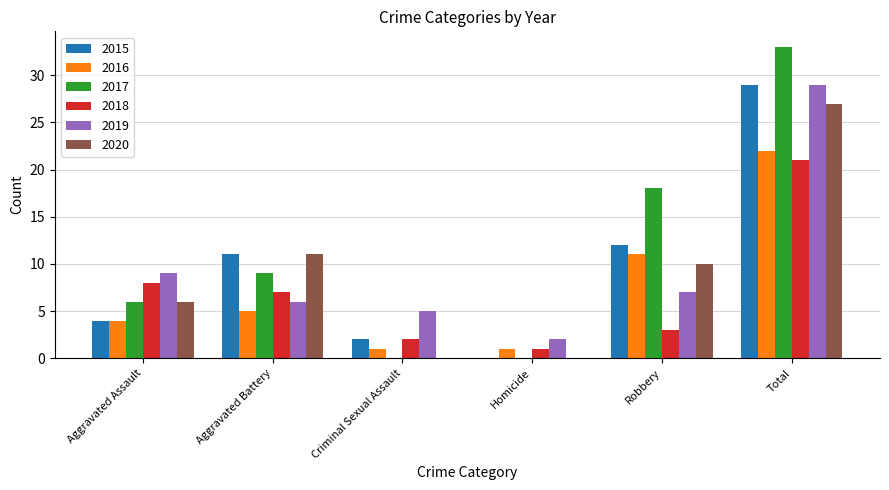

Reading left to right, extract all data points from this chart.

2015: Aggravated Assault=4	Aggravated Battery=11	Criminal Sexual Assault=2	Homicide=0	Robbery=12	Total=29
2016: Aggravated Assault=4	Aggravated Battery=5	Criminal Sexual Assault=1	Homicide=1	Robbery=11	Total=22
2017: Aggravated Assault=6	Aggravated Battery=9	Criminal Sexual Assault=0	Homicide=0	Robbery=18	Total=33
2018: Aggravated Assault=8	Aggravated Battery=7	Criminal Sexual Assault=2	Homicide=1	Robbery=3	Total=21
2019: Aggravated Assault=9	Aggravated Battery=6	Criminal Sexual Assault=5	Homicide=2	Robbery=7	Total=29
2020: Aggravated Assault=6	Aggravated Battery=11	Criminal Sexual Assault=0	Homicide=0	Robbery=10	Total=27